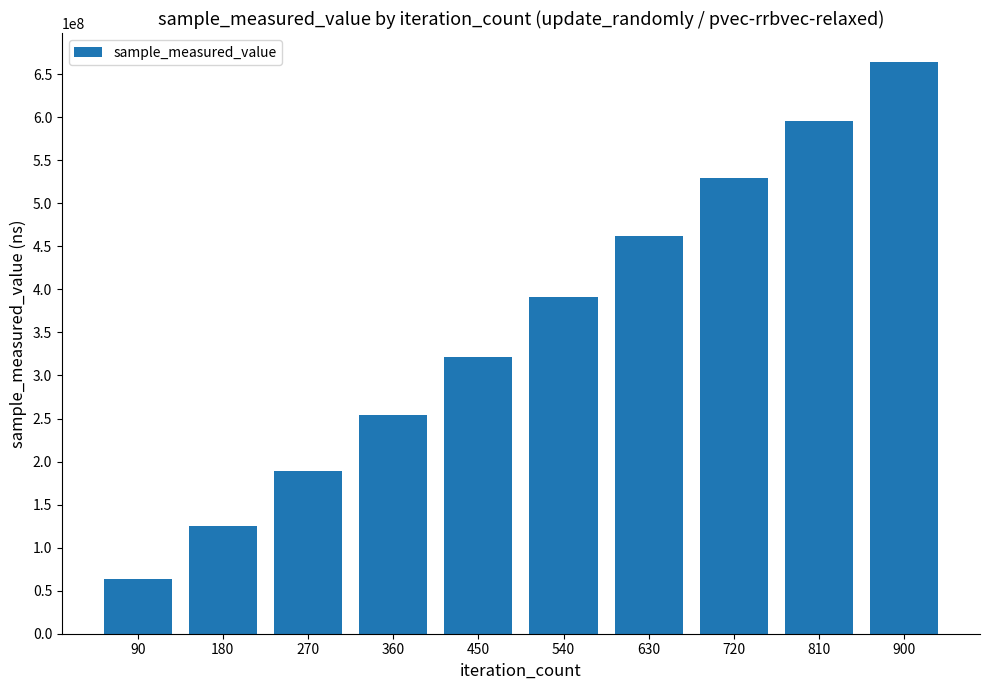

What is the smallest value displayed?

63364057